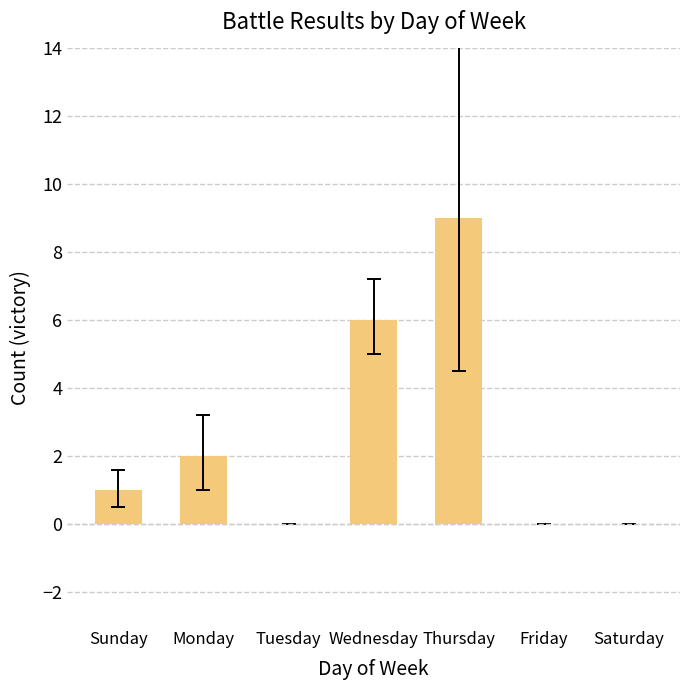

Are the bars grouped side by side (vs. stacked)?

No